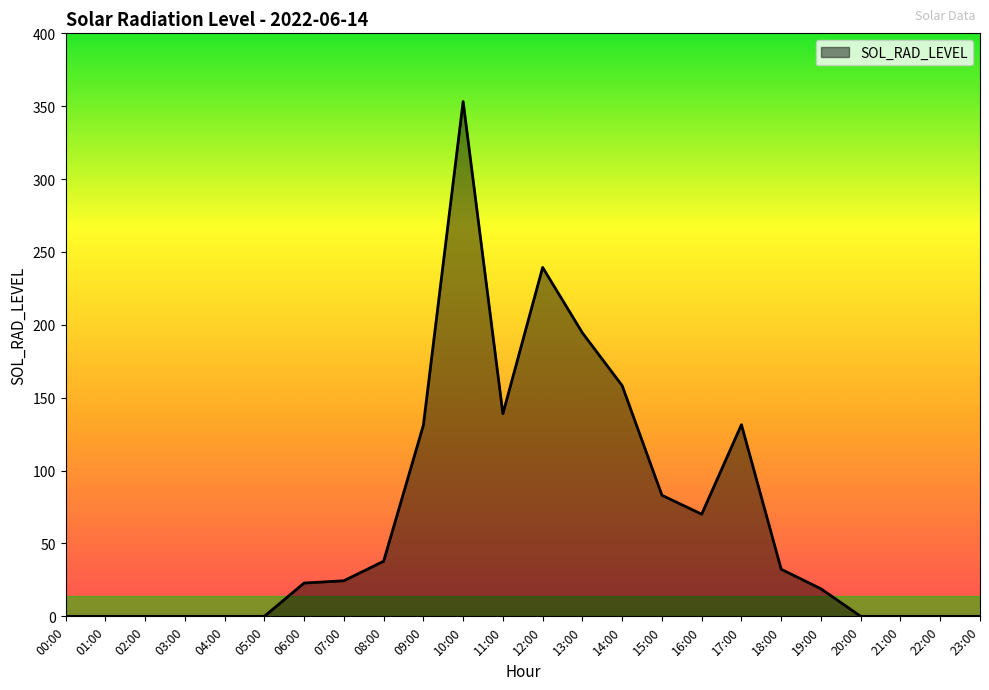

Between 12:00 and 20:00, which is larger?

12:00